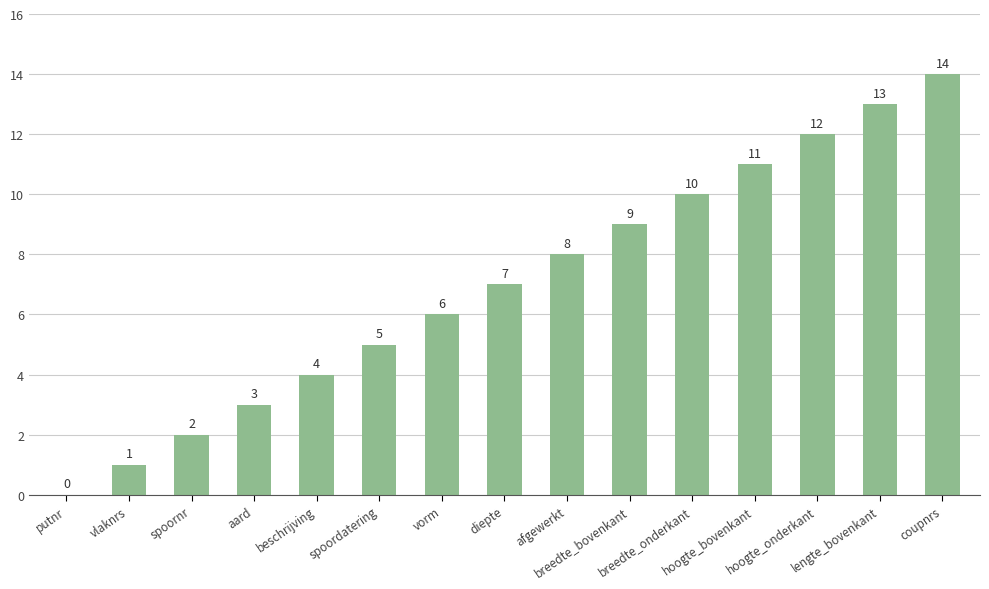

What is the greatest value displayed?

14